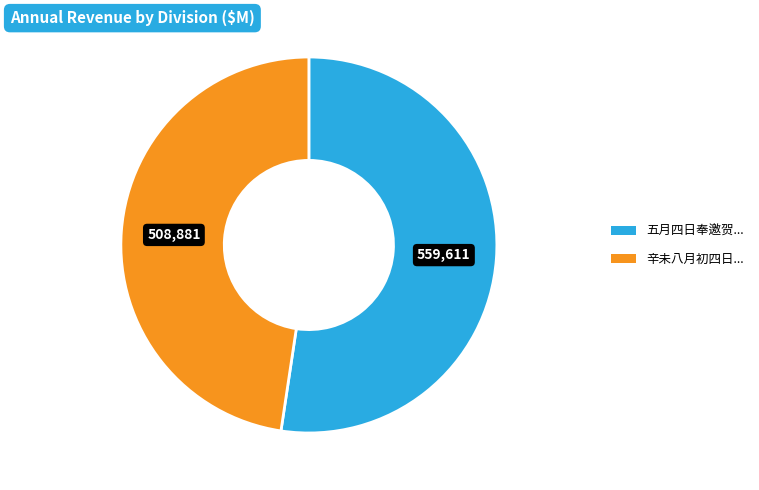

Is there a majority slice in this chart?

Yes